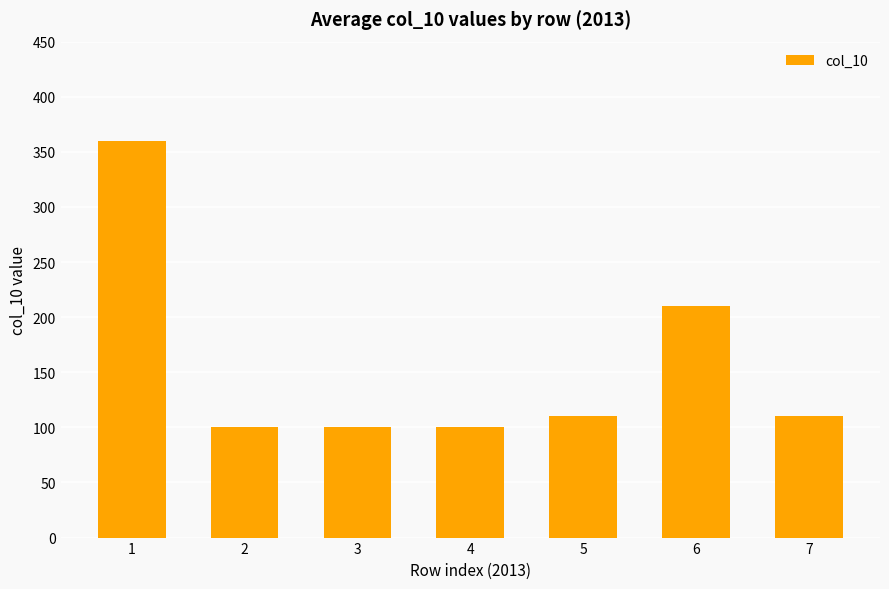

How many data points does each series have?

7